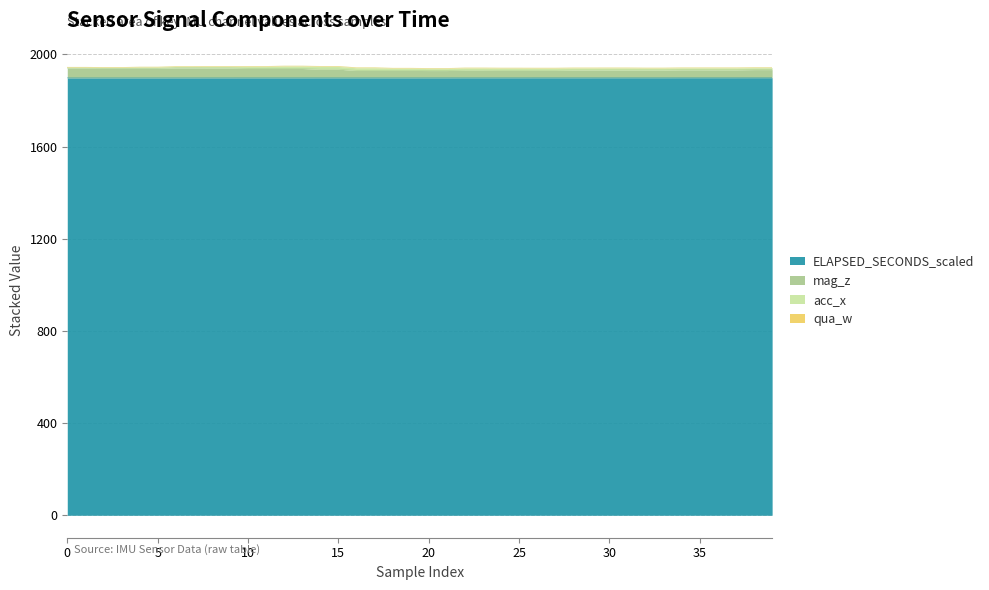

What is the minimum value for ELAPSED_SECONDS_scaled?

1898.3